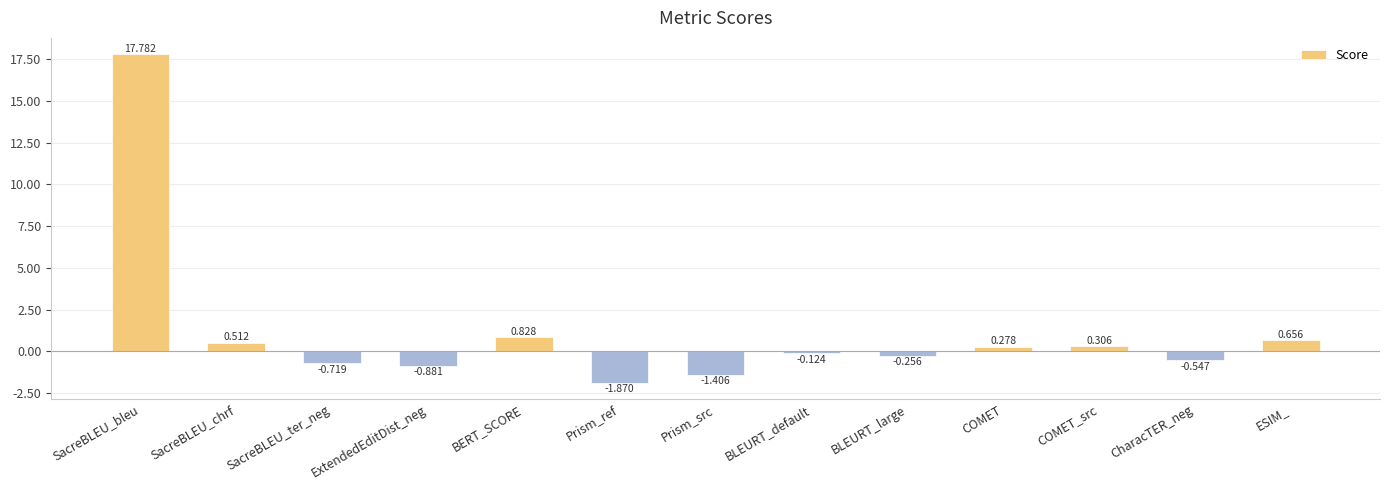

Which label corresponds to the smallest value in the chart?

Prism_ref